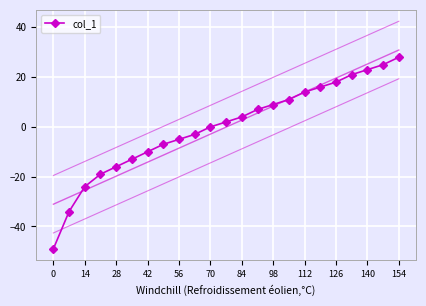

Reading left to right, extract all data points from this chart.

-49	-34	-24	-19	-16	-13	-10	-7	-5	-3	0	2	4	7	9	11	14	16	18	21	23	25	28